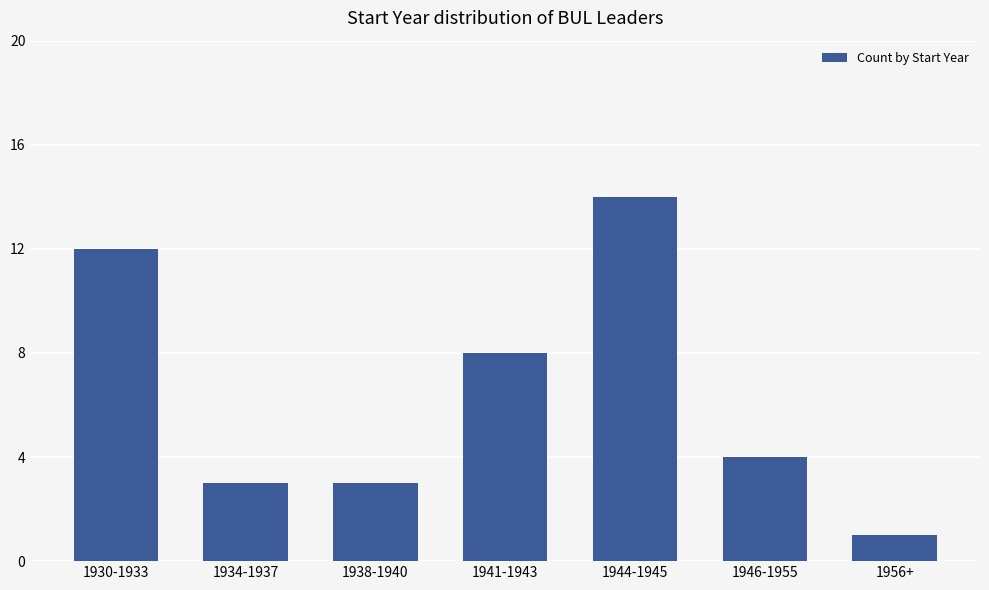

Reading left to right, transcribe all the data shown in this chart.

12	3	3	8	14	4	1